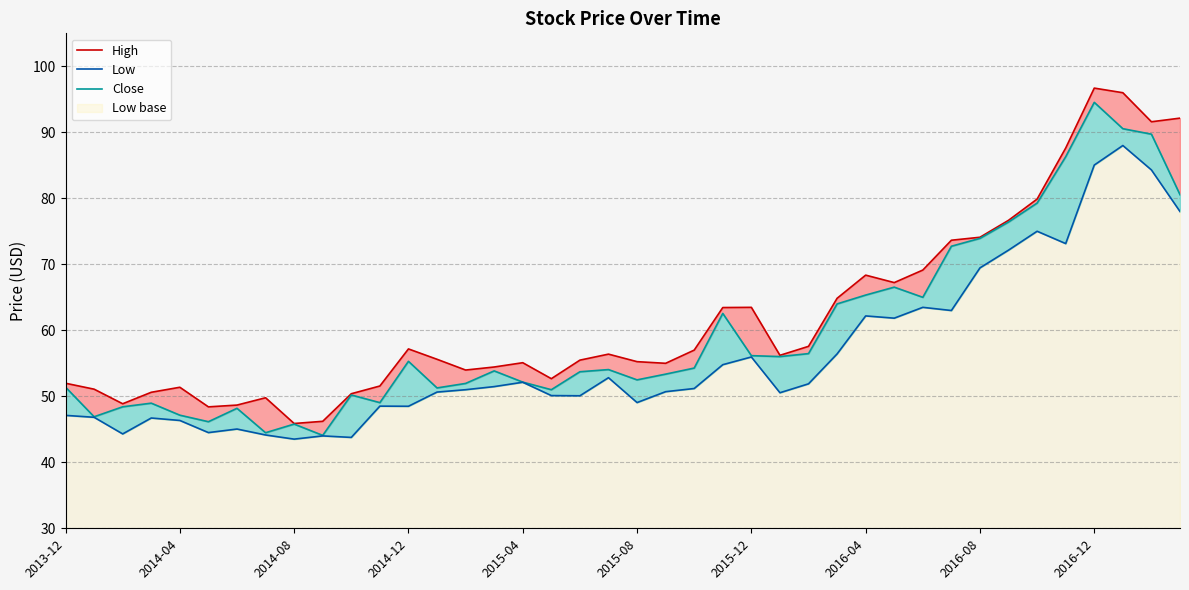

In High, how many points are higher than both neighbors (excluding endpoints)?

8